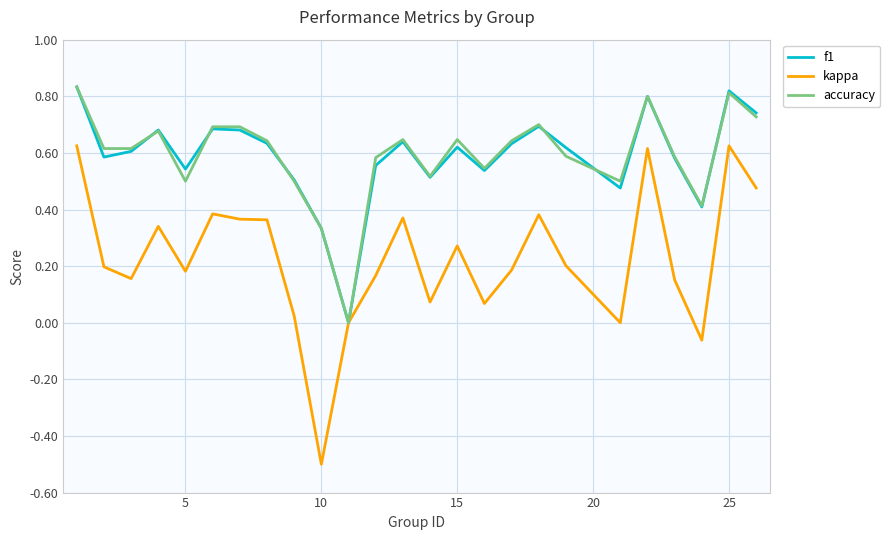

How many lines are shown in the chart?

3